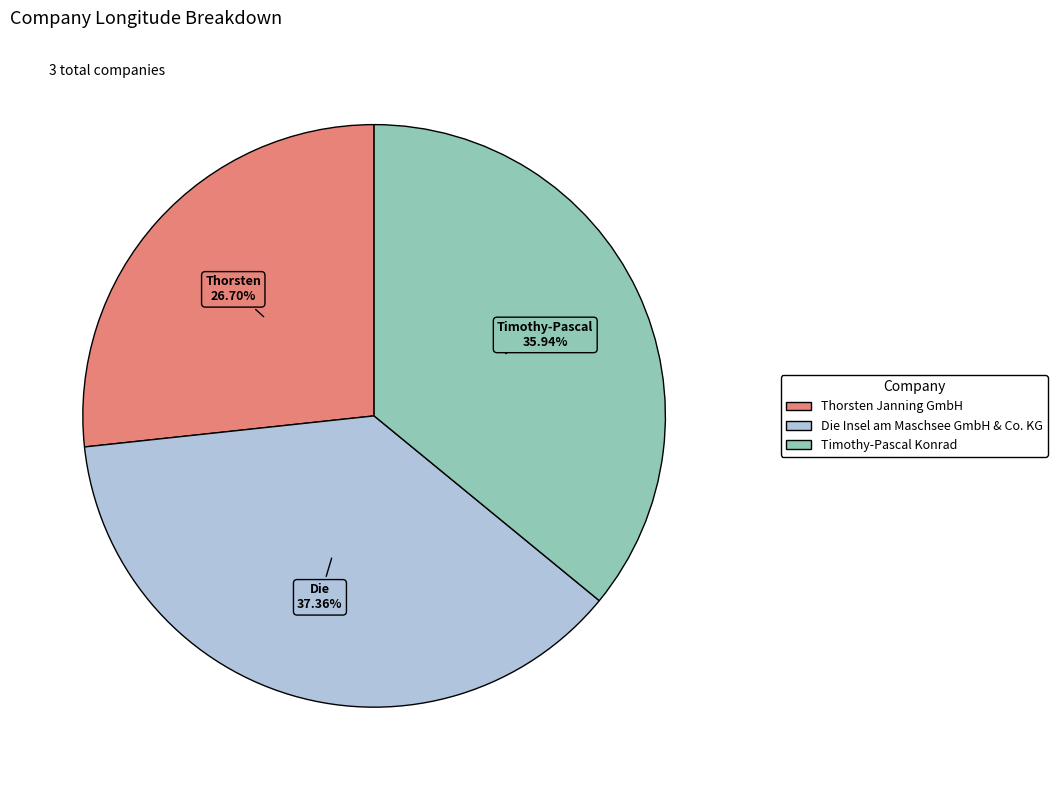

Do Die Insel am Maschsee GmbH & Co. KG and Thorsten Janning GmbH together represent more than half of the pie?

Yes